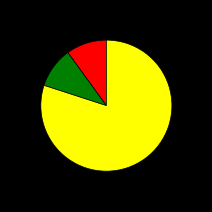

Does any single category account for the majority?

Yes